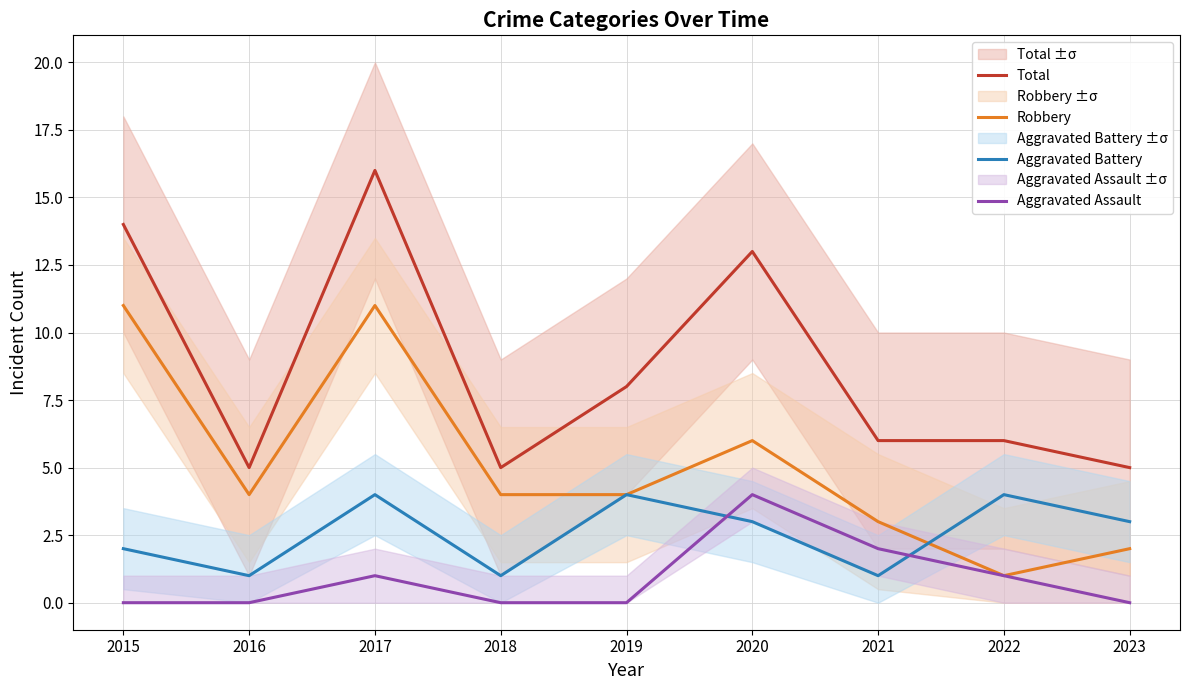

Which series has the largest total across all categories?

Total